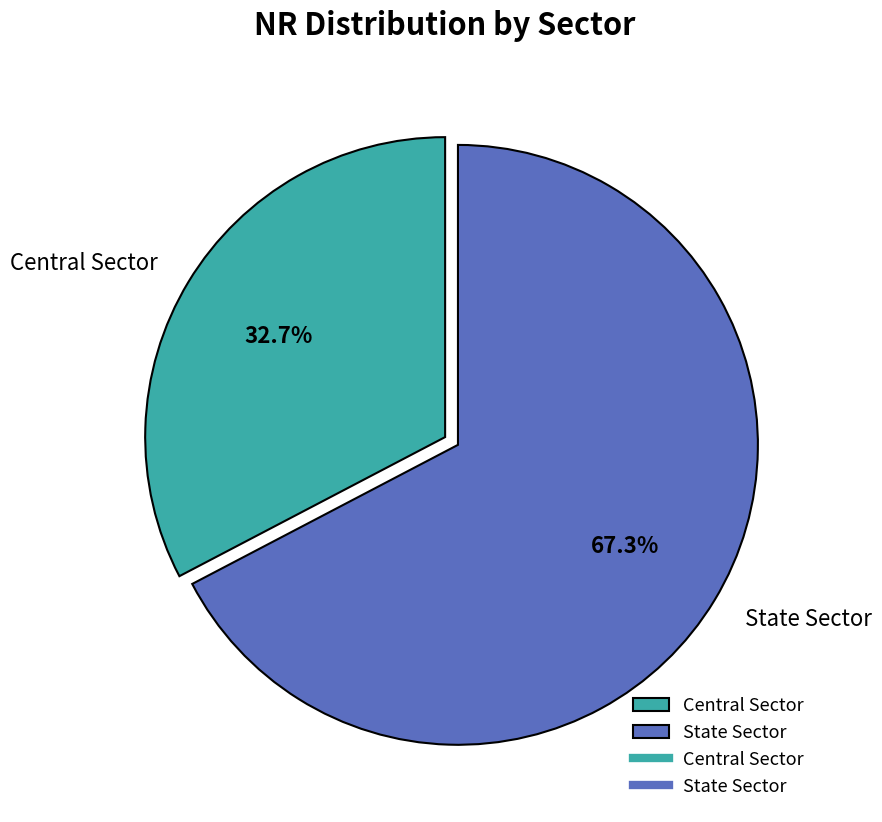

Count the number of slices in the pie.

2